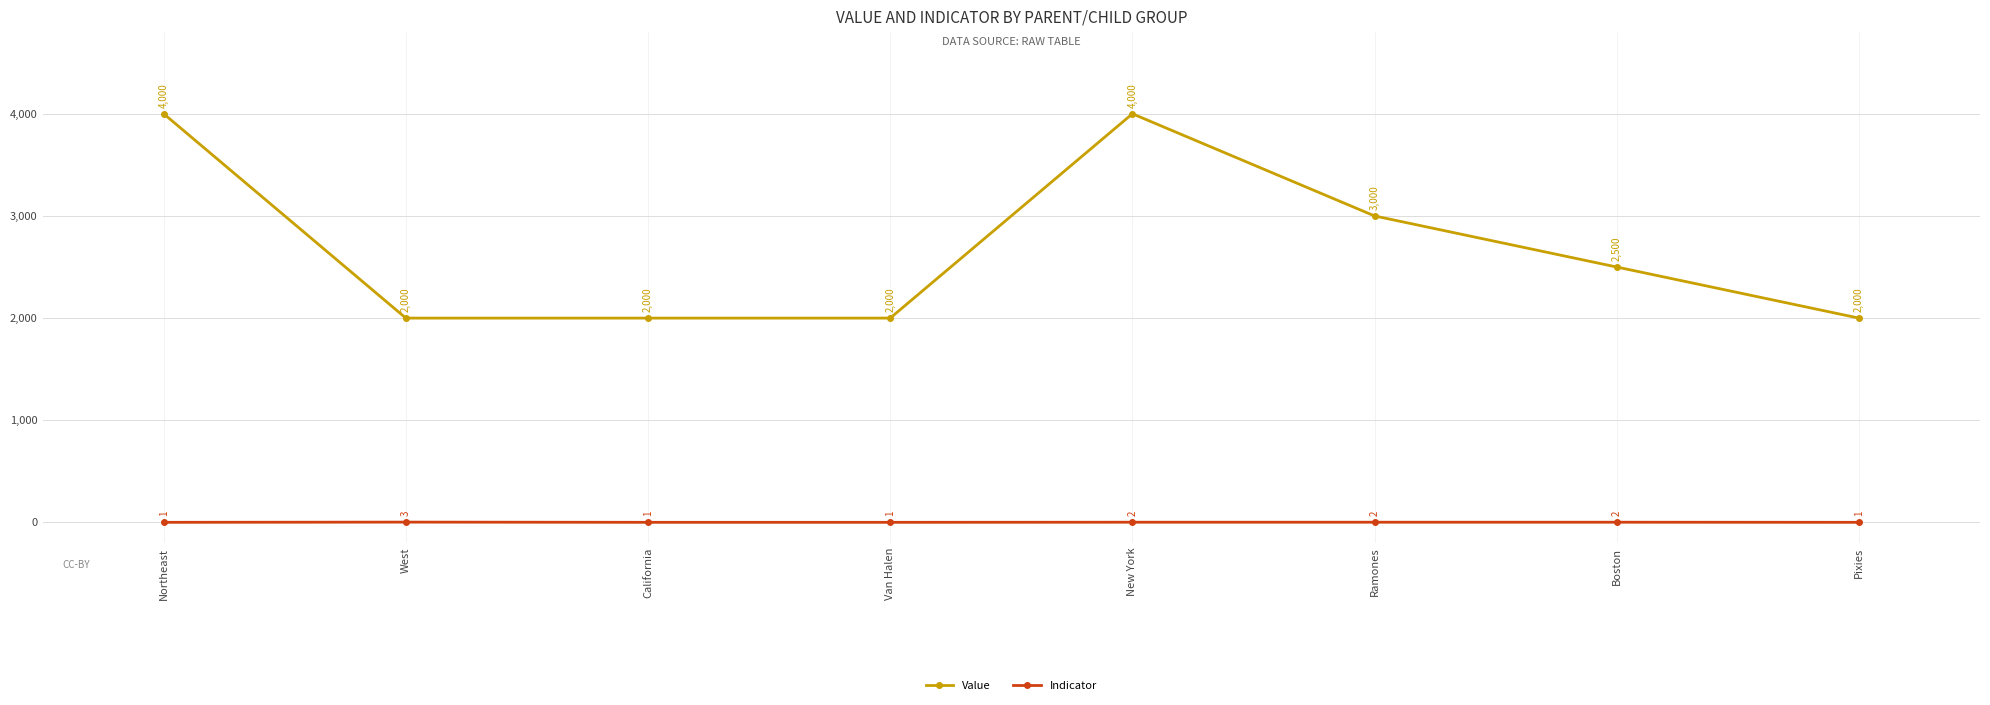

The Indicator series shows 2 at New York. True or false?

True